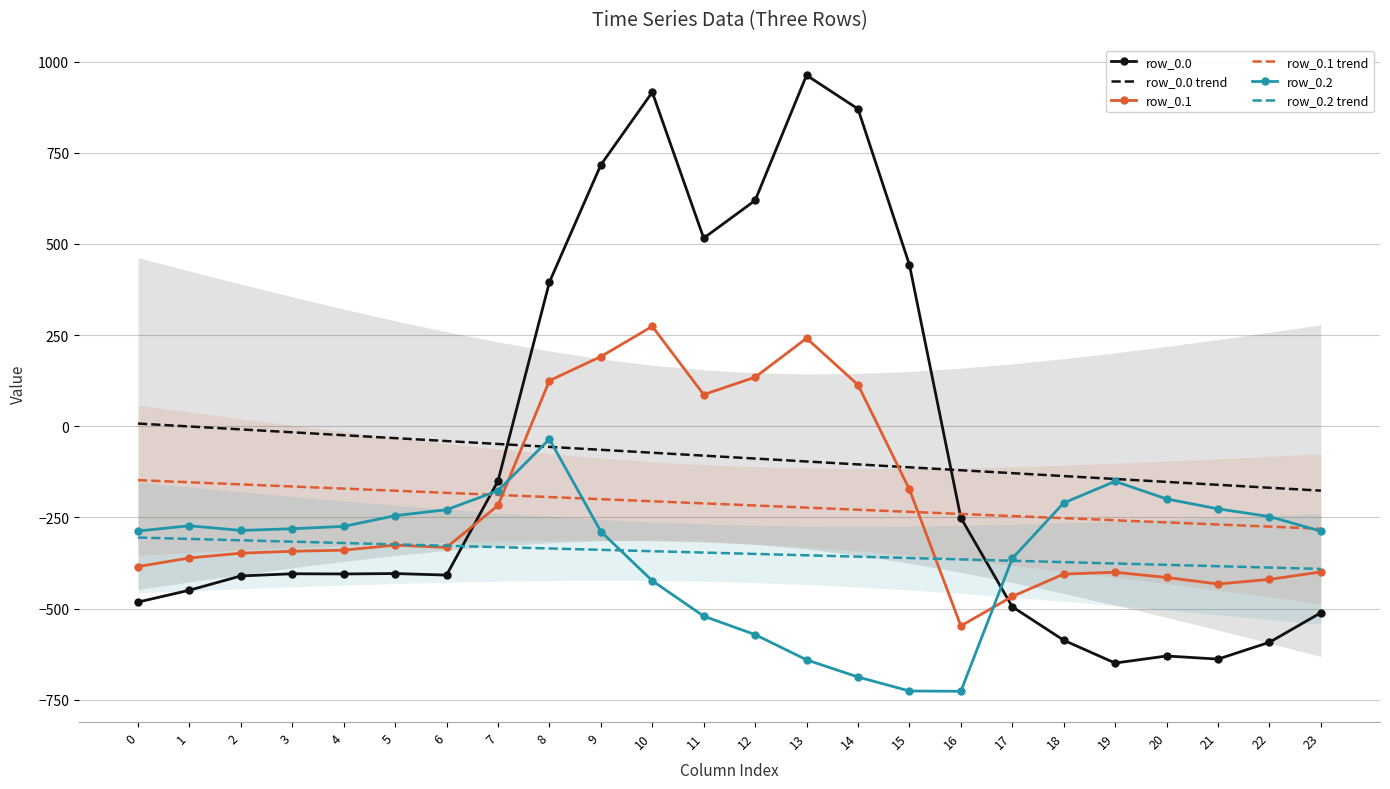

What is the value of the row_0.0 point at the 17th from the left?

-250.9